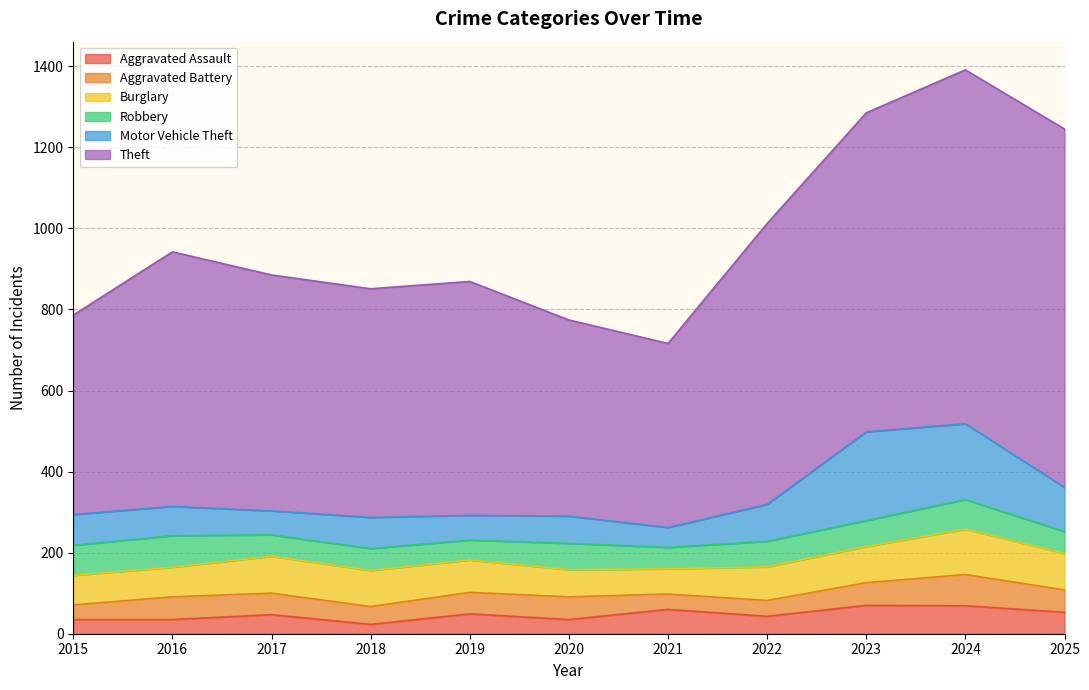

Reading left to right, list all the values displayed in this chart.

Aggravated Assault: 35	35	47	23	49	35	60	43	70	69	53
Aggravated Battery: 36	56	53	44	53	56	38	39	56	77	55
Burglary: 73	73	91	89	80	67	62	83	89	112	90
Robbery: 74	78	53	54	49	65	53	63	64	73	54
Motor Vehicle Theft: 76	72	59	77	61	67	49	91	219	187	109
Theft: 492	628	582	564	577	484	454	693	787	873	884